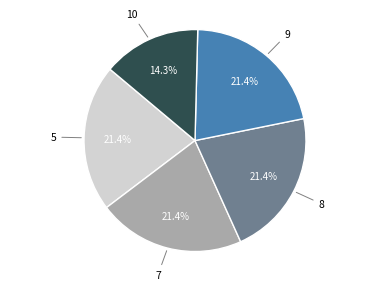

Is there a majority slice in this chart?

No